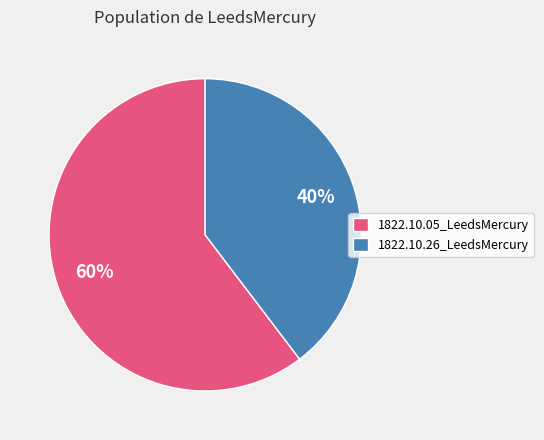

To the nearest percent, what portion does 1822.10.05_LeedsMercury represent?

60%